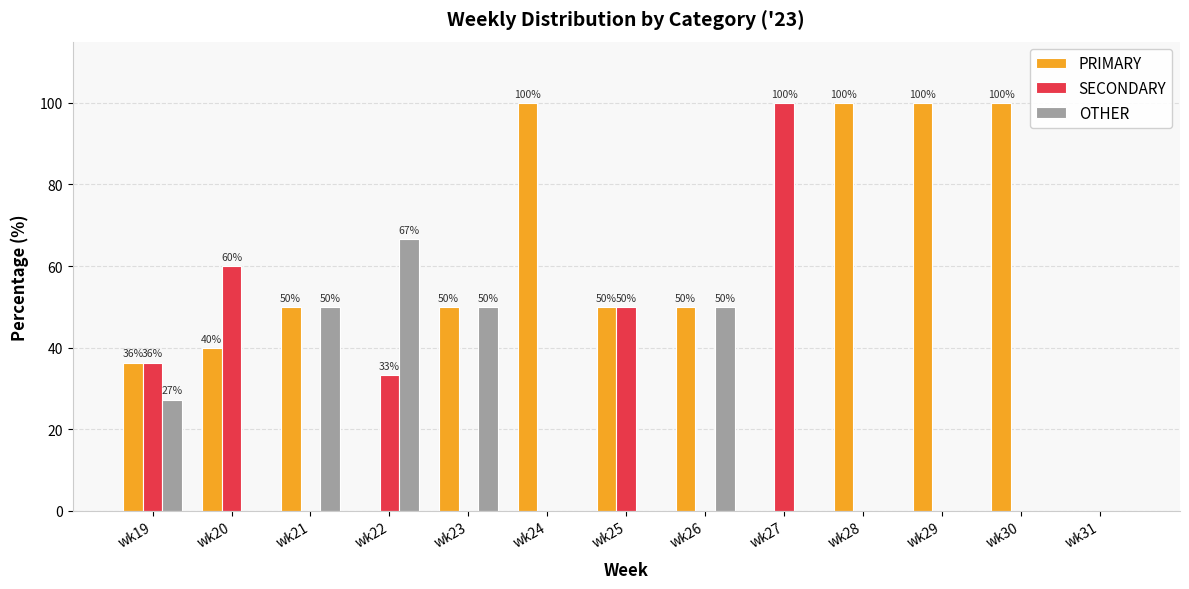

Which series has the largest total across all categories?

PRIMARY